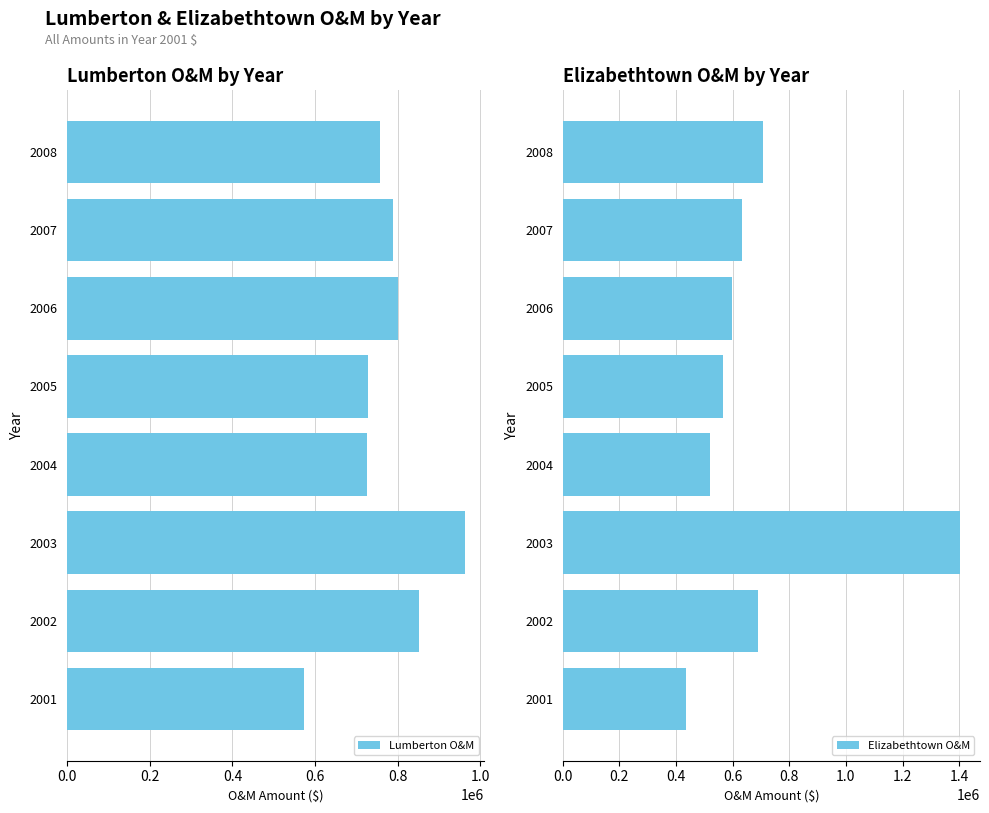

Does the chart contain stacked bars?

No